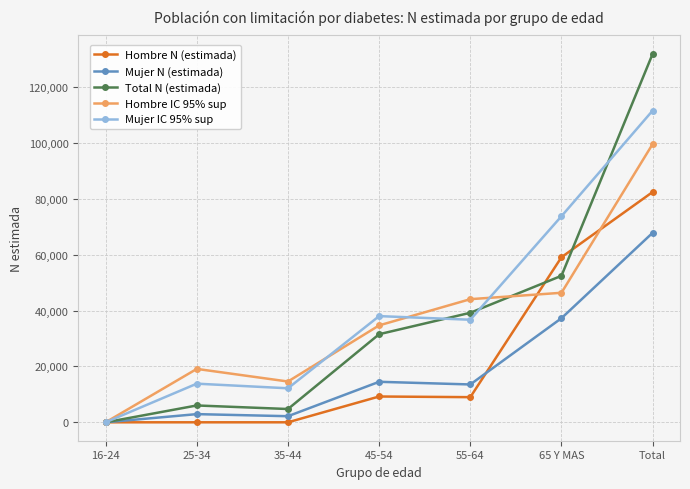

What is the difference between the maximum and second lowest values in the Hombre IC 95% sup series?

85048